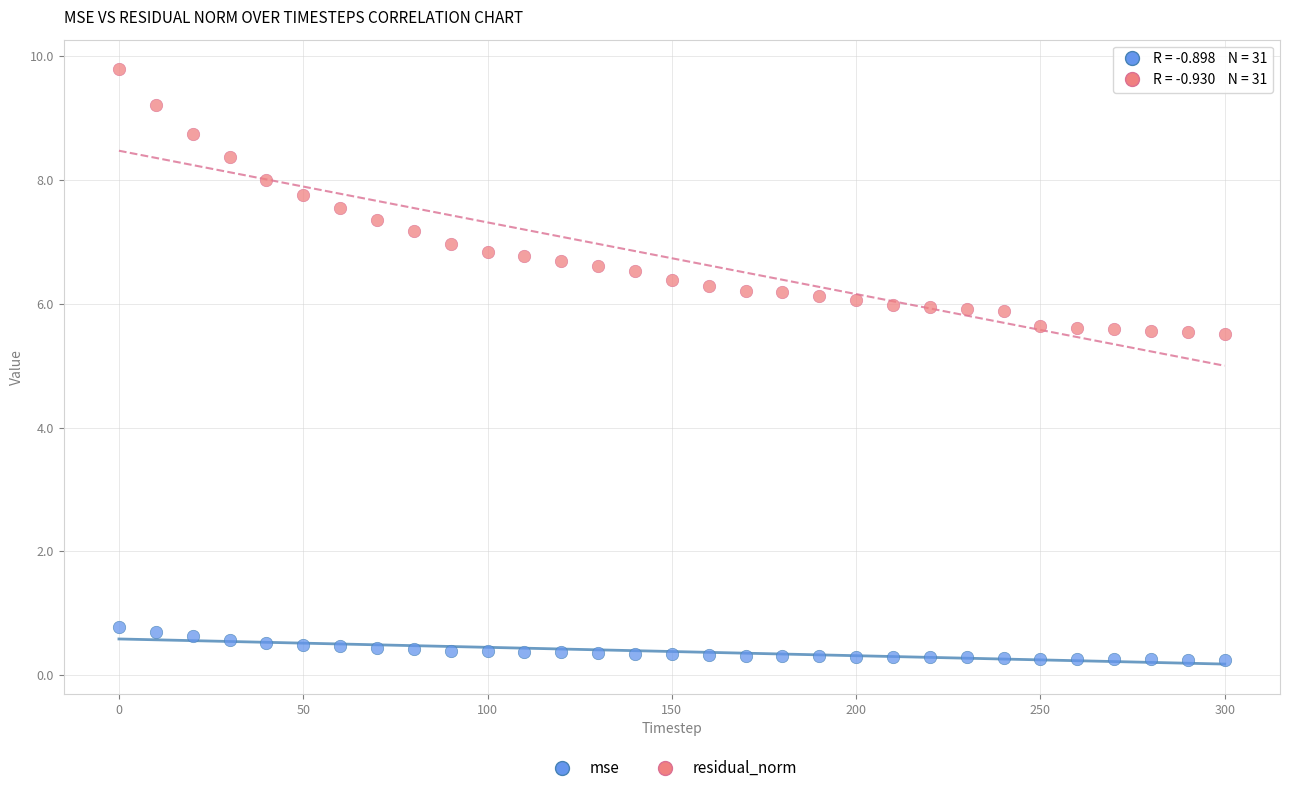

Which series reaches the minimum Y coordinate?

mse